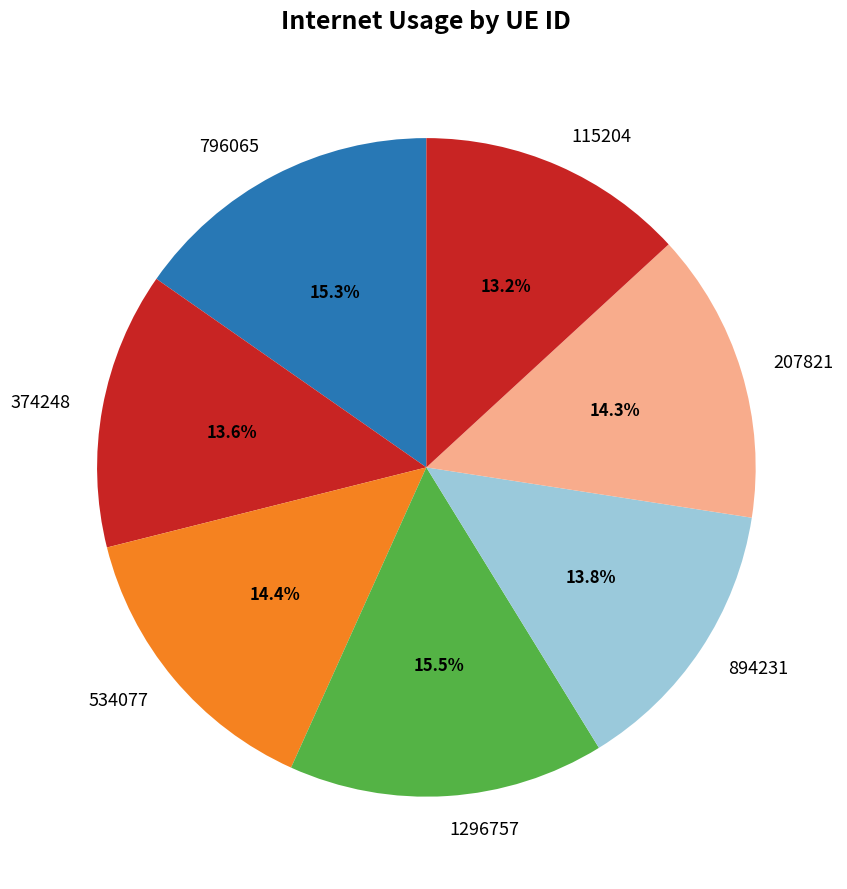

To the nearest percent, what is the difference between the largest and smallest slice percentages?

2%